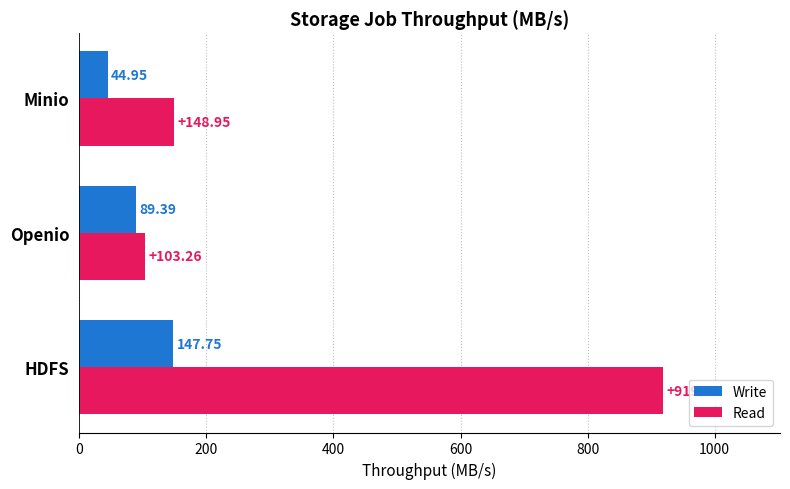

Which series has the largest total across all categories?

Read